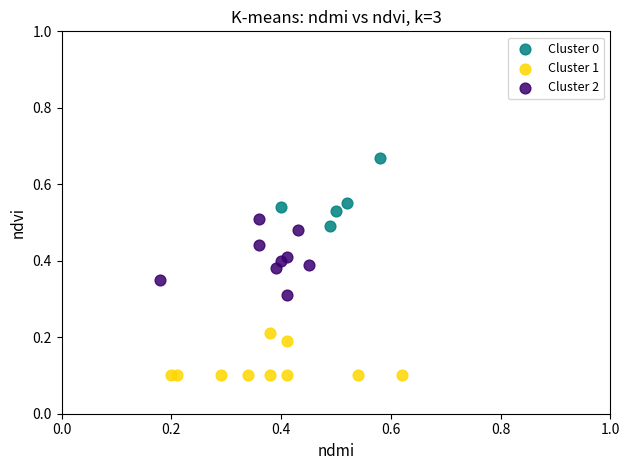

What are all the series names shown in the legend?

Cluster 0, Cluster 1, Cluster 2